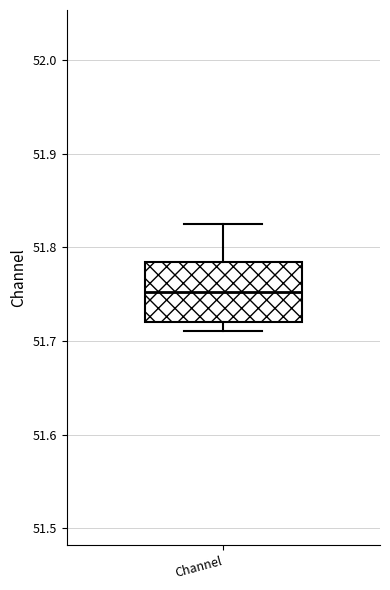

Transcribe this box plot: give where the median line is, the range the box spans, and where the two whiskers end, as read against the y-axis. The values are not printed on the chart, so give them approximately, as read against the axis.

median 51.75, box 51.72 to 51.78, whiskers 51.71 to 51.83